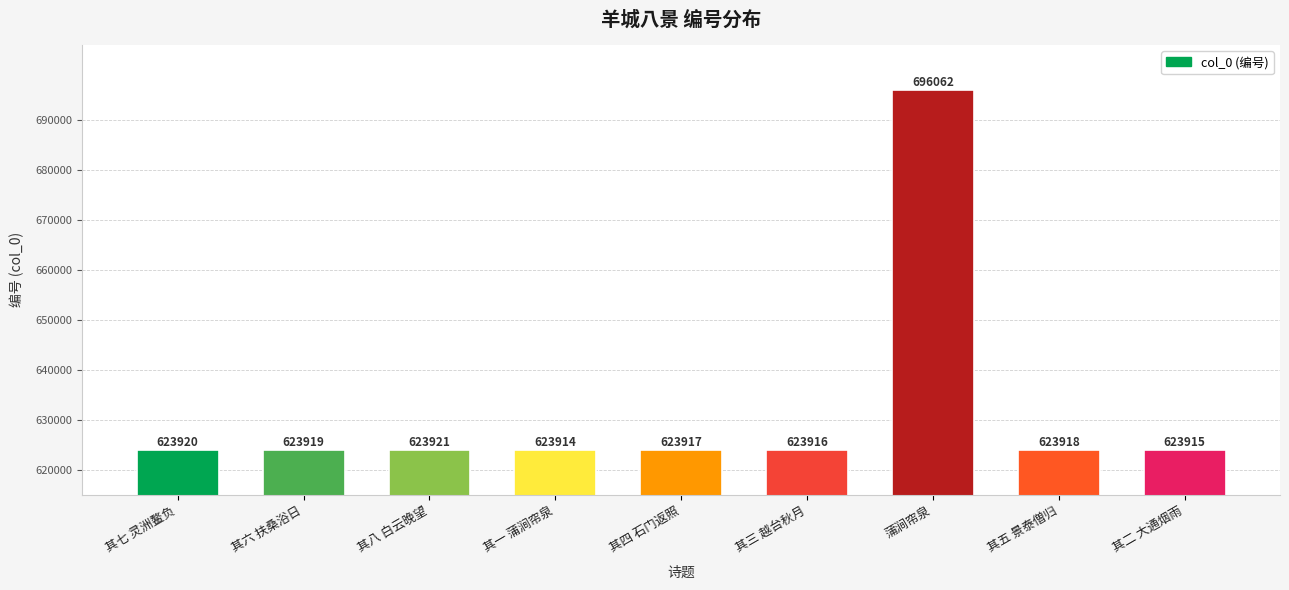

Reading right to left, transcribe all the data shown in this chart.

其二 大通烟雨=623915	其五 景泰僧归=623918	蒲涧帘泉=696062	其三 越台秋月=623916	其四 石门返照=623917	其一 蒲涧帘泉=623914	其八 白云晚望=623921	其六 扶桑浴日=623919	其七 灵洲鳌负=623920